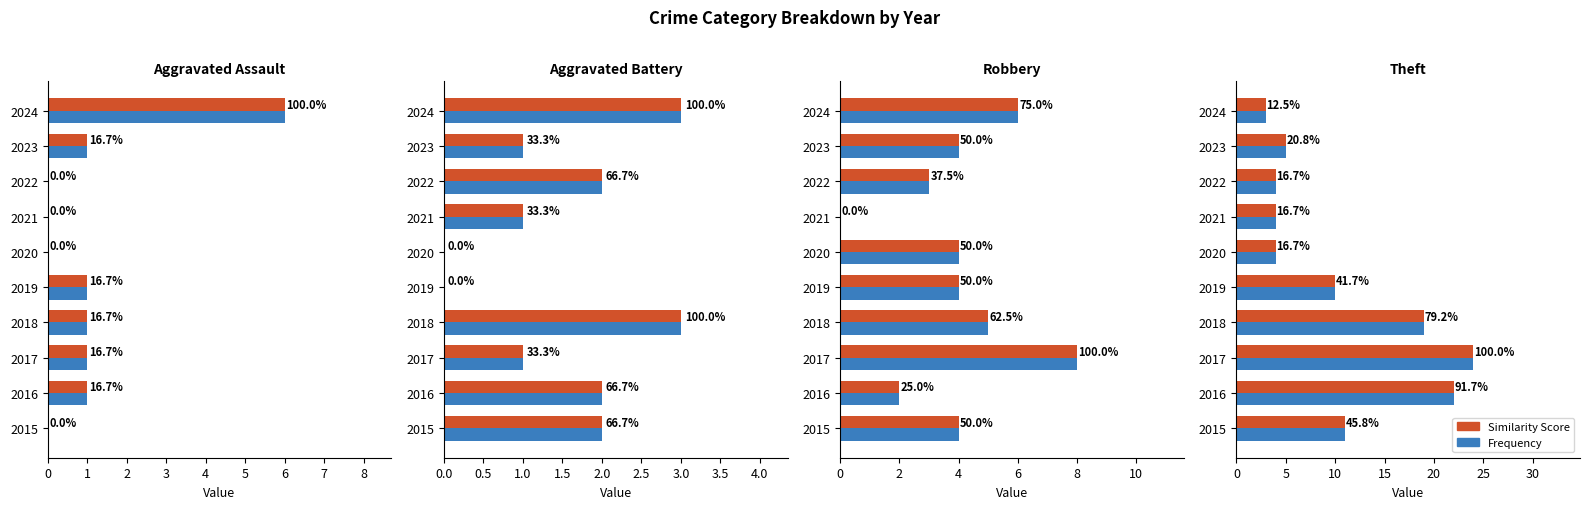

How many data points does each series have?

10